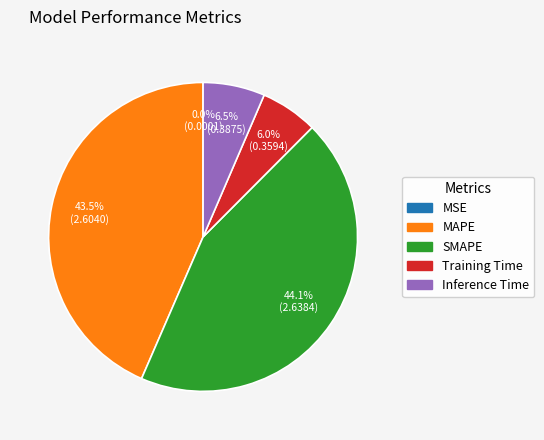

To the nearest percent, what percentage of the pie is Training Time?

6%